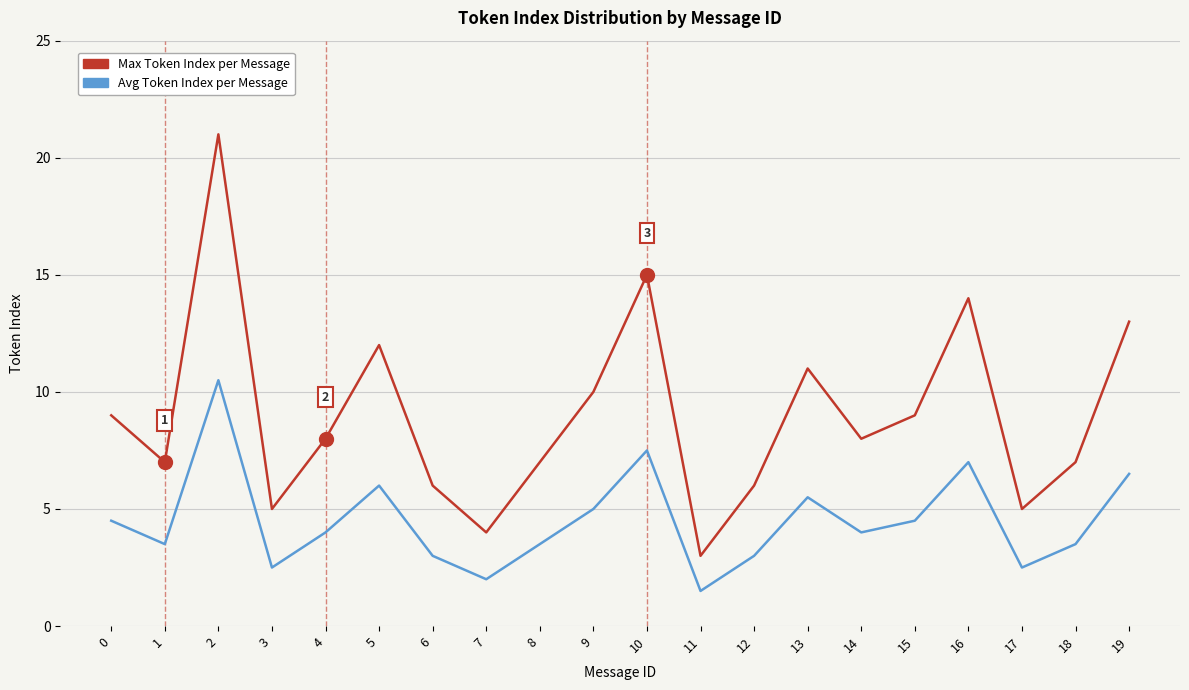

What are all the series names shown in the legend?

Max Token Index per Message, Avg Token Index per Message